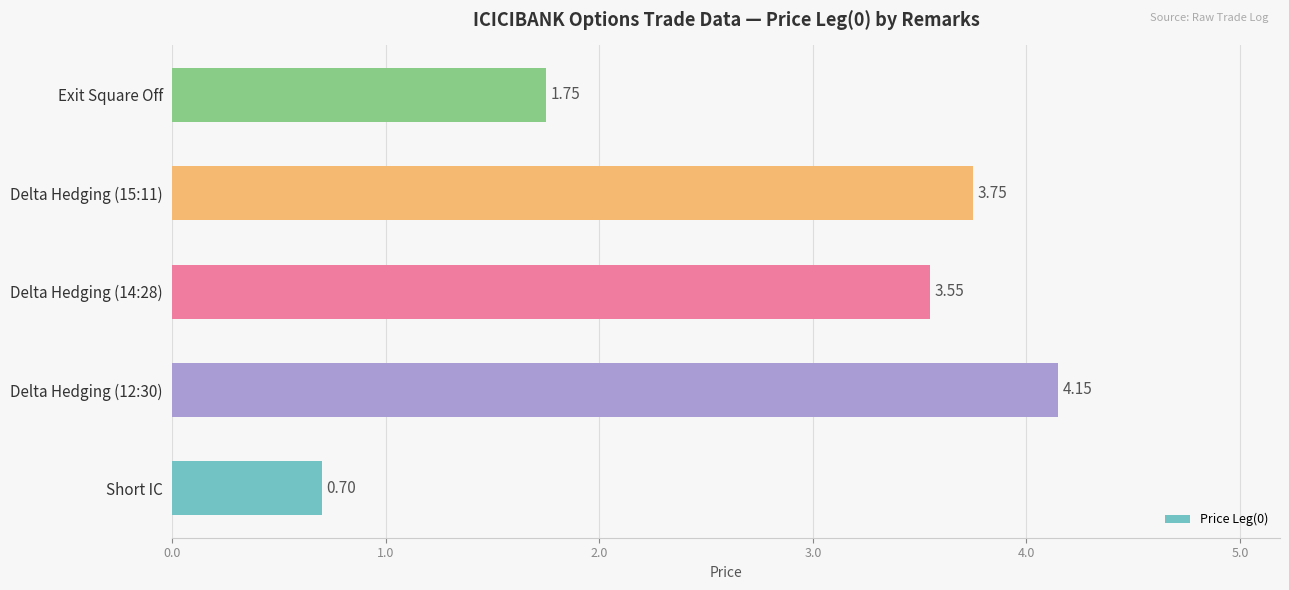

What is the ratio of the value at Delta Hedging (14:28) to the value at Delta Hedging (15:11)?

0.9